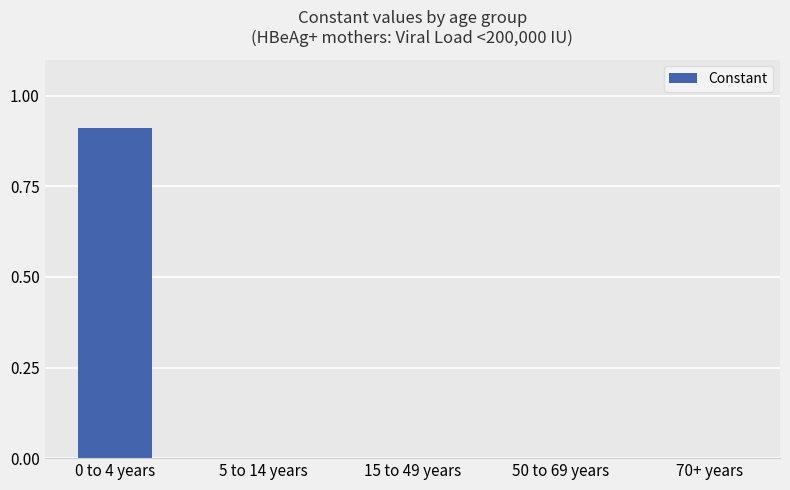

Reading right to left, list all the values displayed in this chart.

0.0	0.0	0.0	0.0	0.9